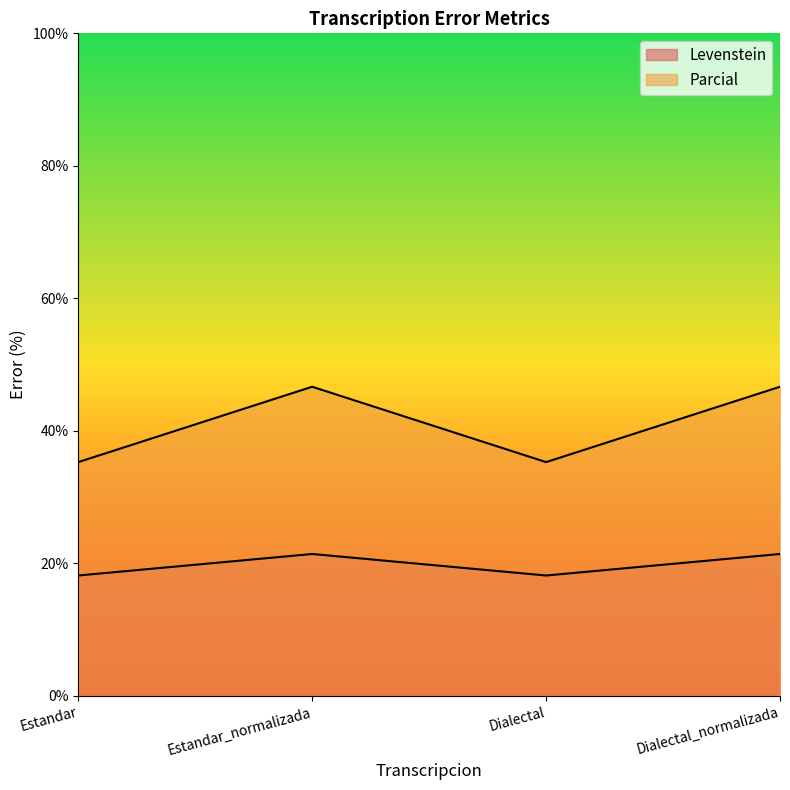

Where is the first local minimum for Levenstein?

Dialectal